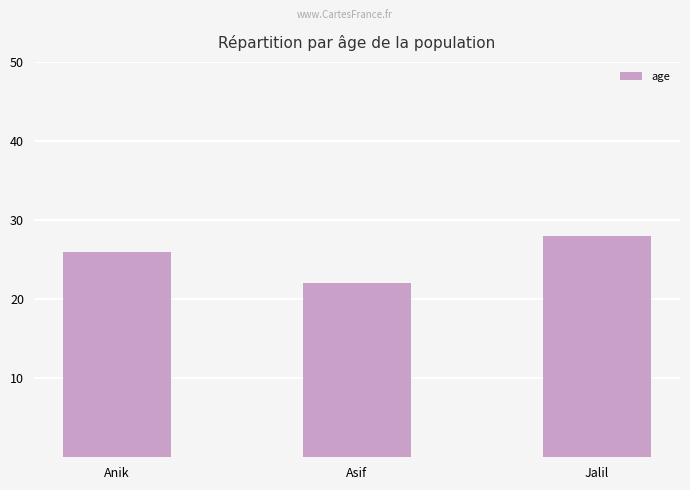

Reading left to right, what are all the values shown in this chart?

Anik=26	Asif=22	Jalil=28